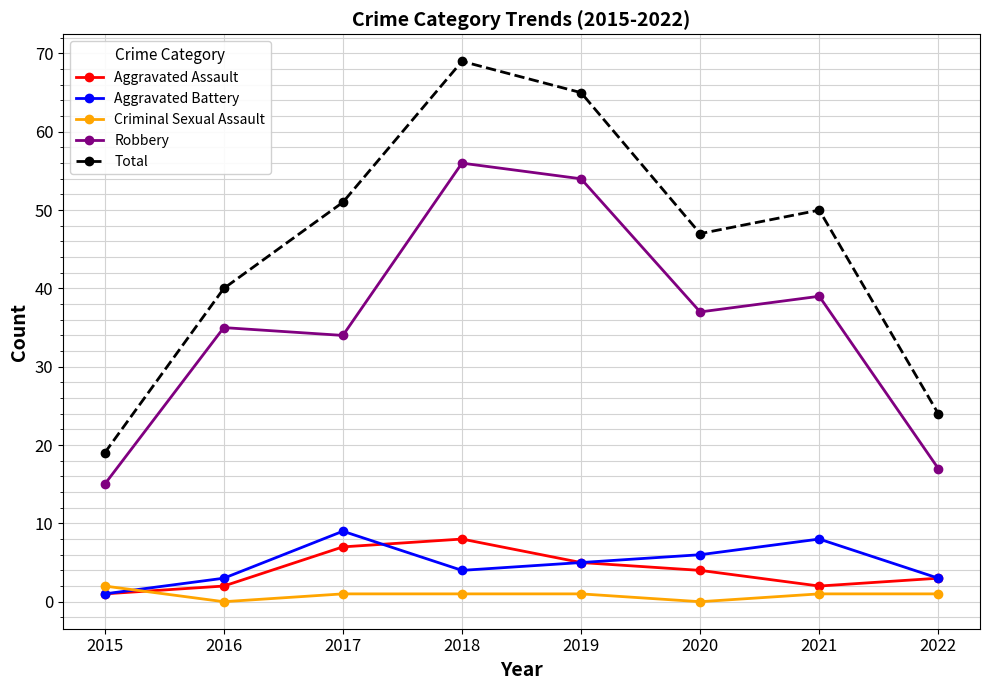

What is the value of the Aggravated Assault point at the 6th from the left?

4